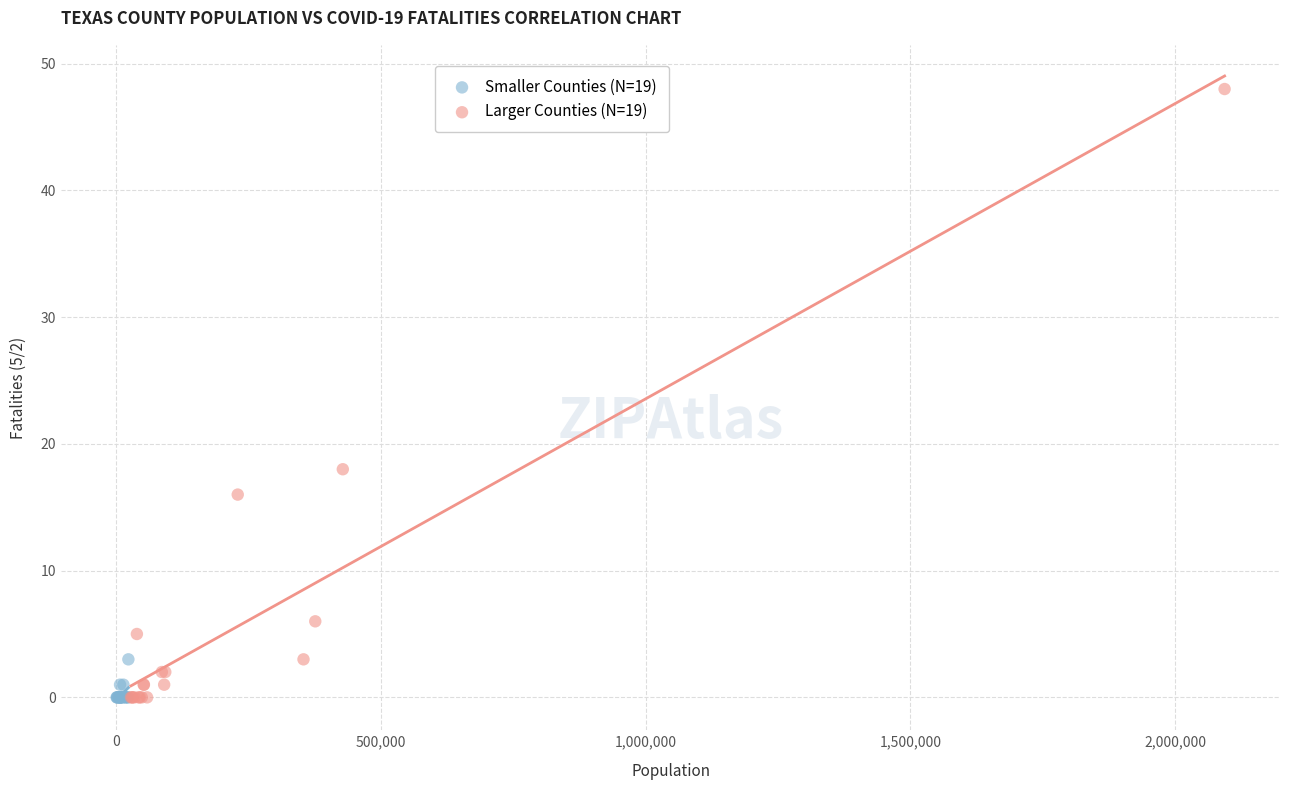

Which series has the widest spread of Y values?

Larger Counties (N=19)